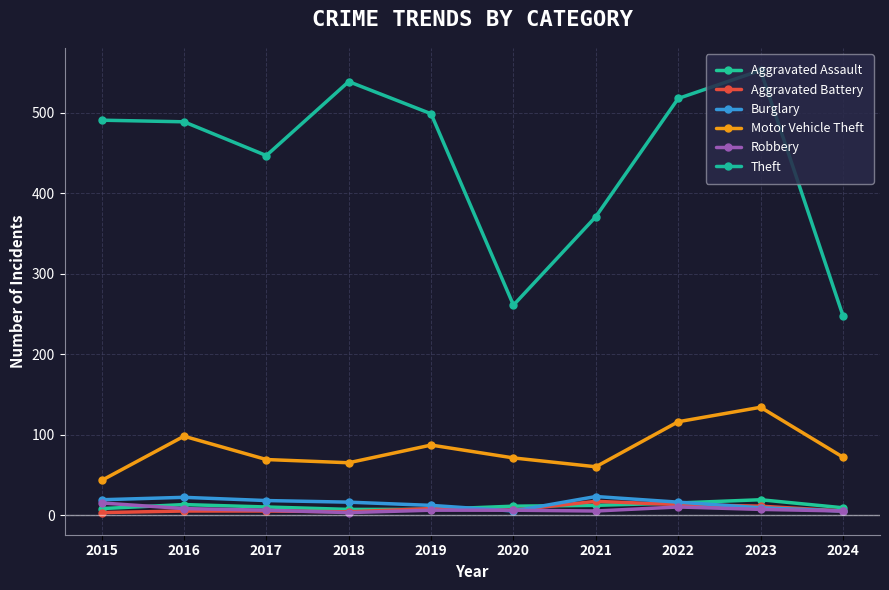

Is it true that Robbery equals 15 at 2015?

True